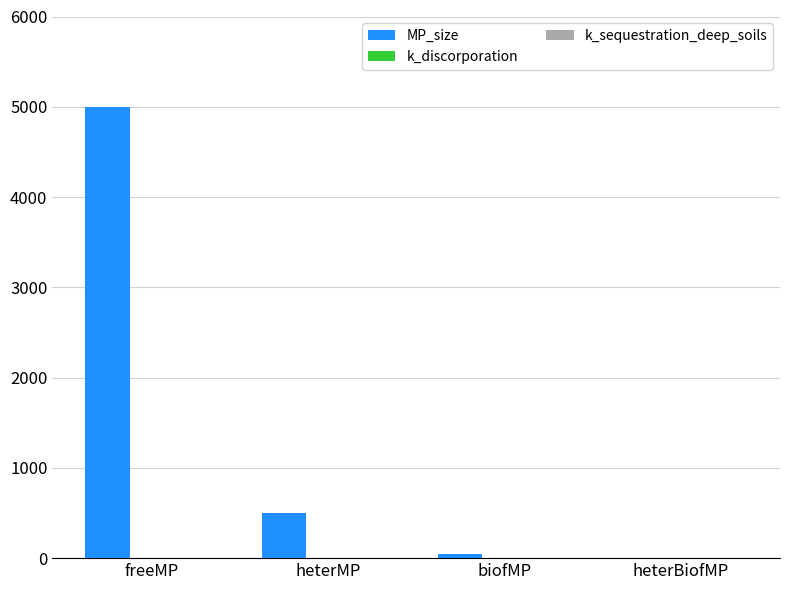

Where is the data nearest to the value 2502?

heterMP